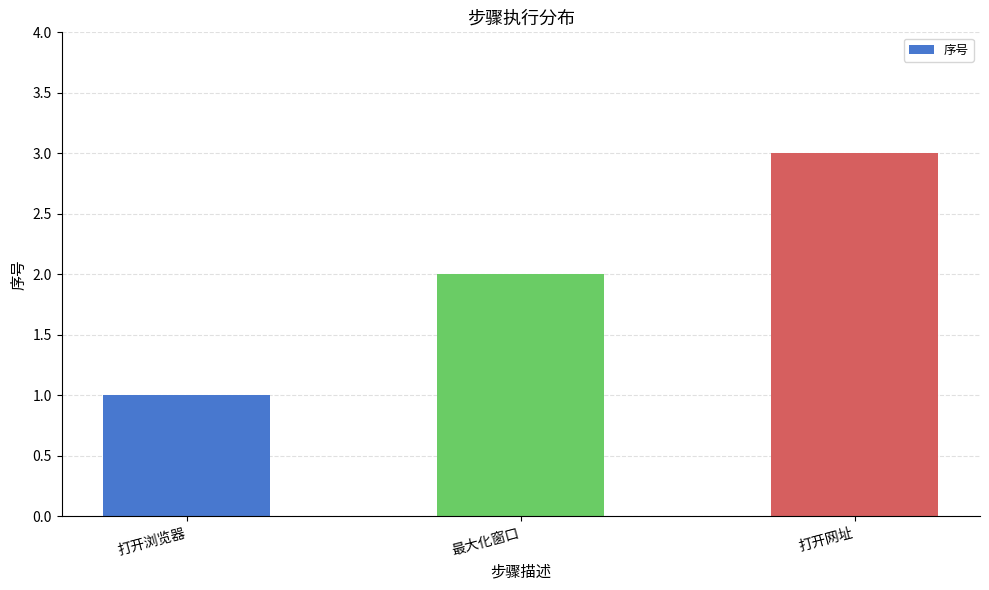

What is the difference between the second highest and minimum values?

1